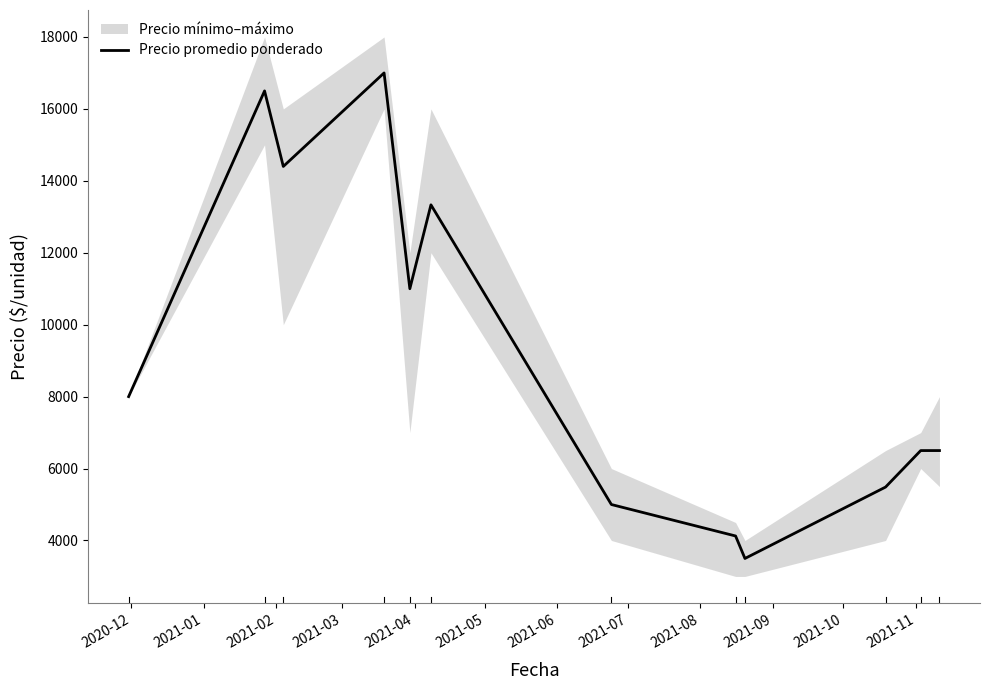

How many values exceed 8000?

5